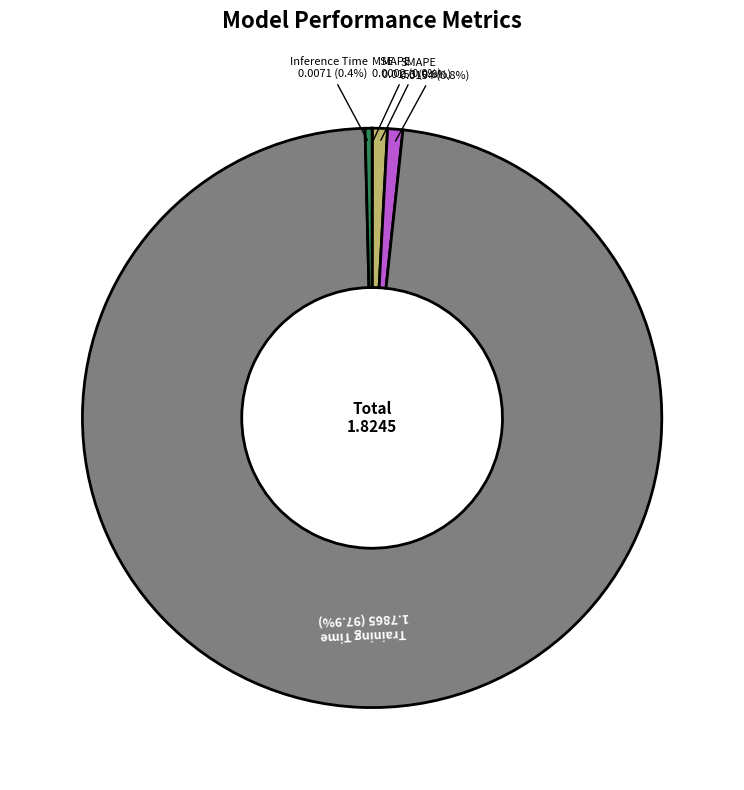

Is there a majority slice in this chart?

Yes